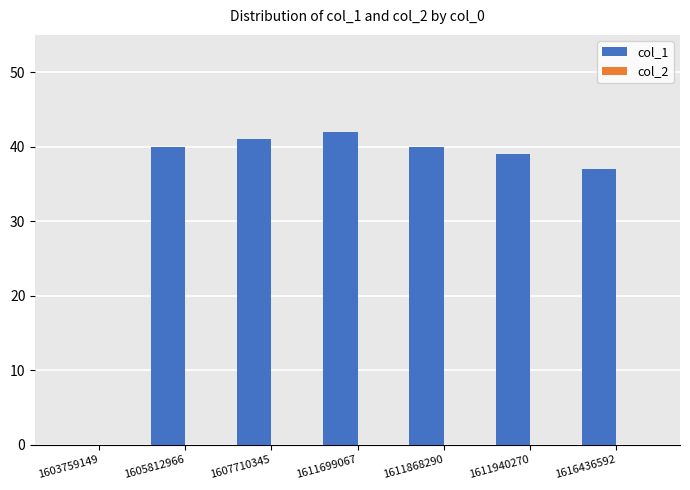

How many distinct data groups are displayed?

1